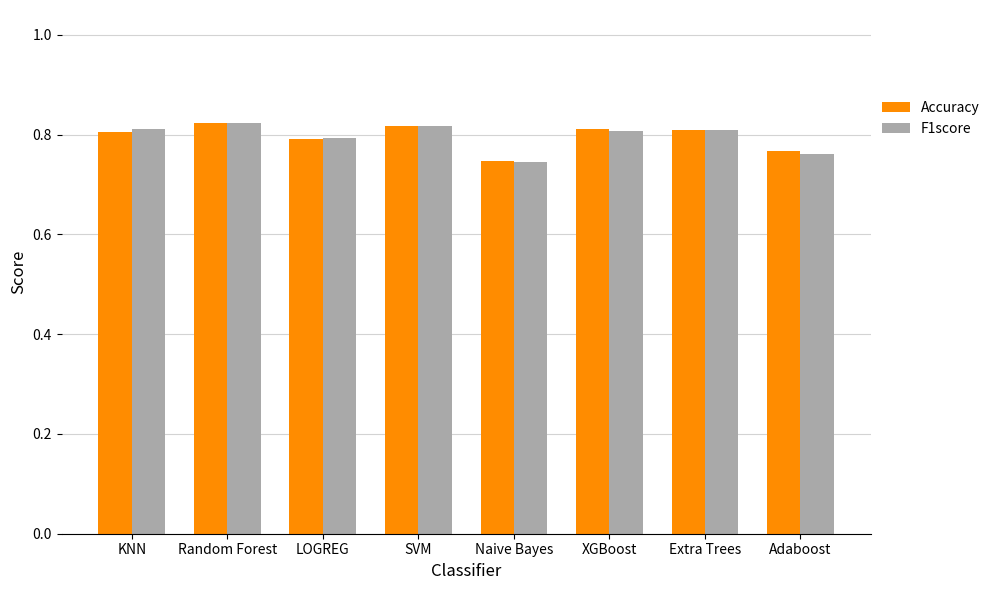

Which series has the widest spread of values?

F1score